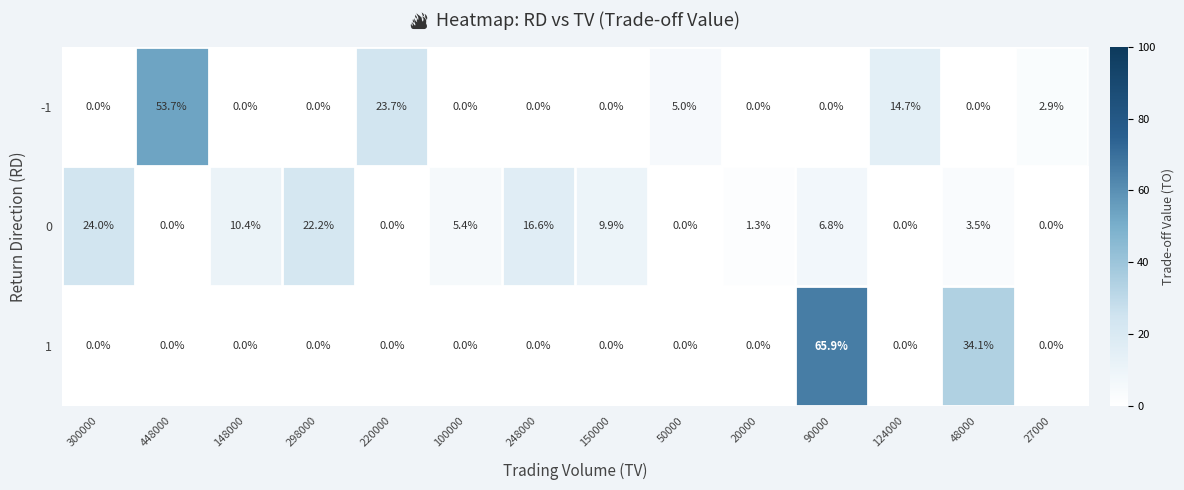

At which category does the chart reach its peak across all series?

90000